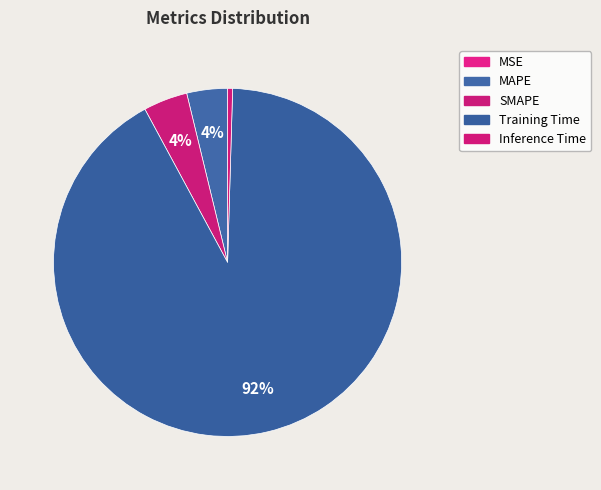

To the nearest percent, what is the difference between the largest and smallest slice percentages?

92%